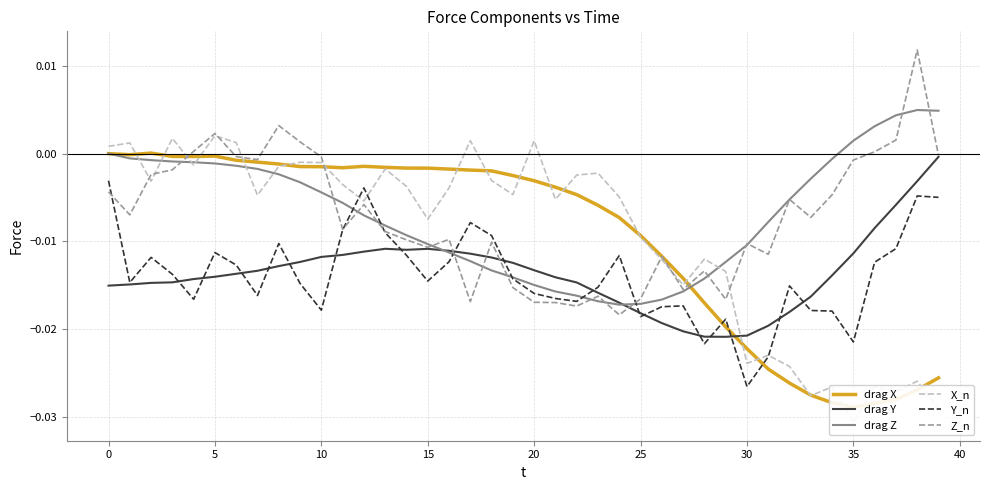

Between 37 and 12, which is larger?

12